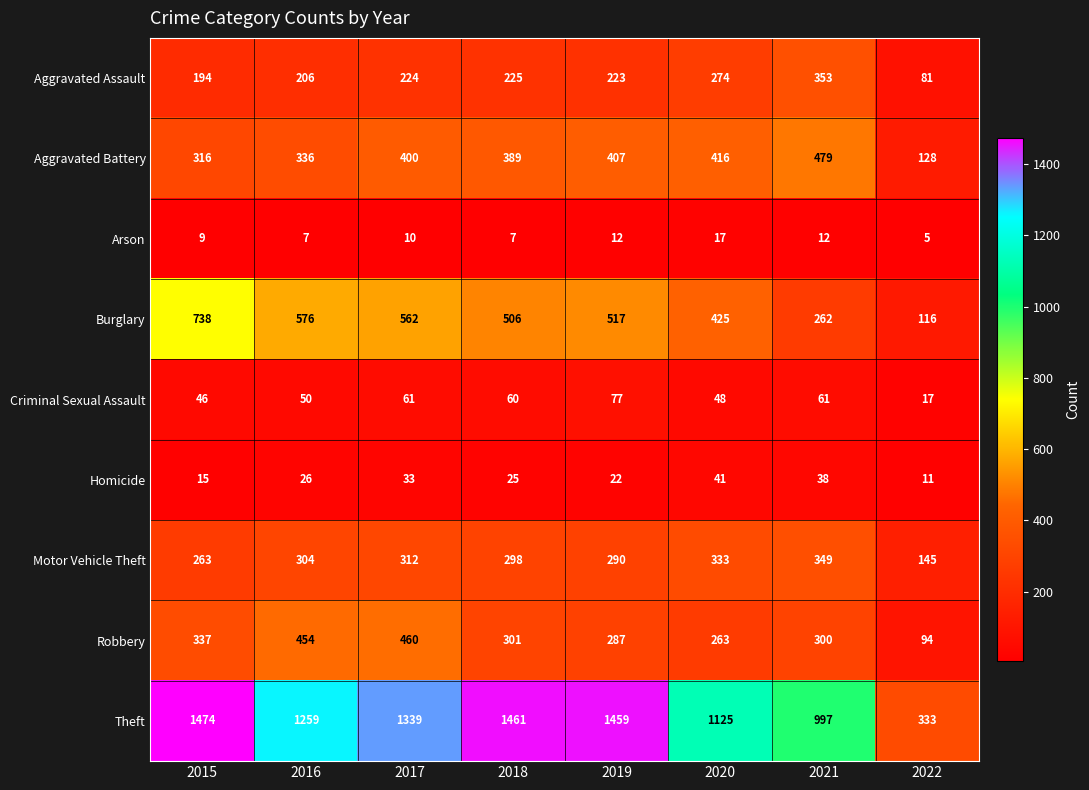

Where is Arson nearest to the value 11?

2017